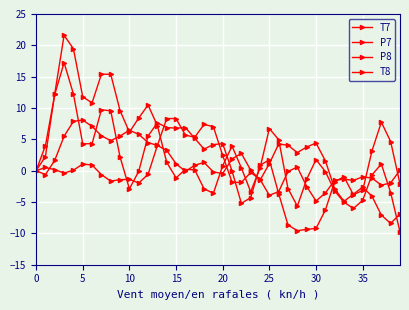

How many data points does each series have?

40